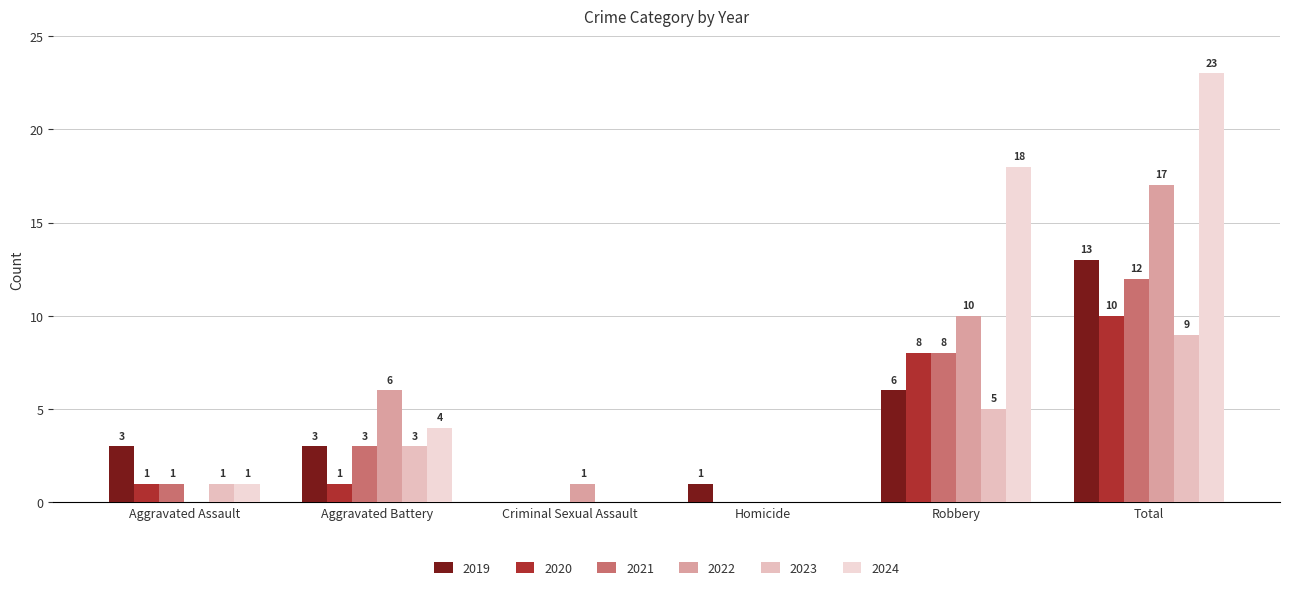

How many 2023 values are between 0 and 5?

5